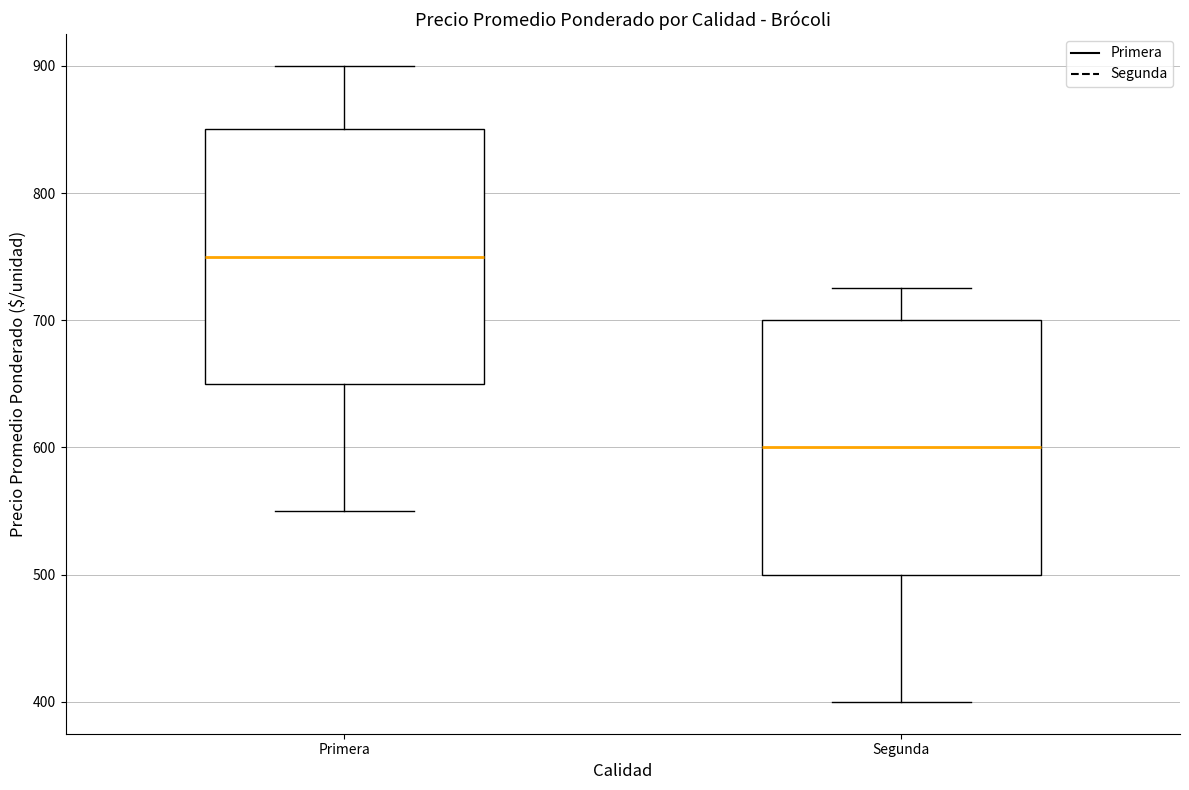

Reading left to right, transcribe this box plot: for each box, give where its median line is, the range the box spans, and where its two whiskers end, as read against the y-axis. The values are not printed on the chart, so give them approximately, as read against the axis.

Primera: median 750, box 650 to 850, whiskers 550 to 900
Segunda: median 600, box 500 to 700, whiskers 400 to 730